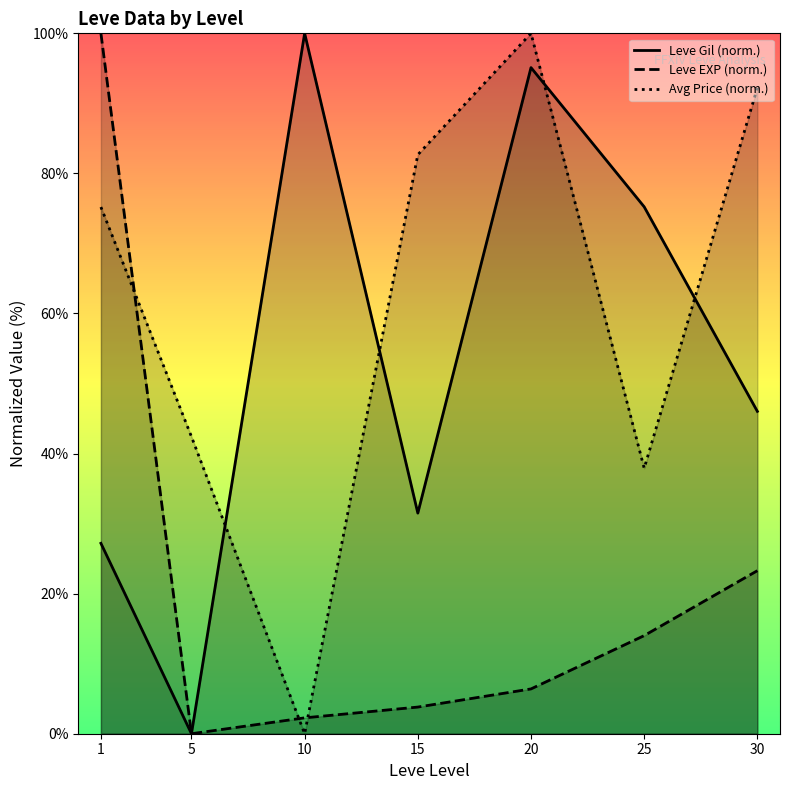

What is the difference between the Leve Gil (norm.) values at 25 and 1?

48.0